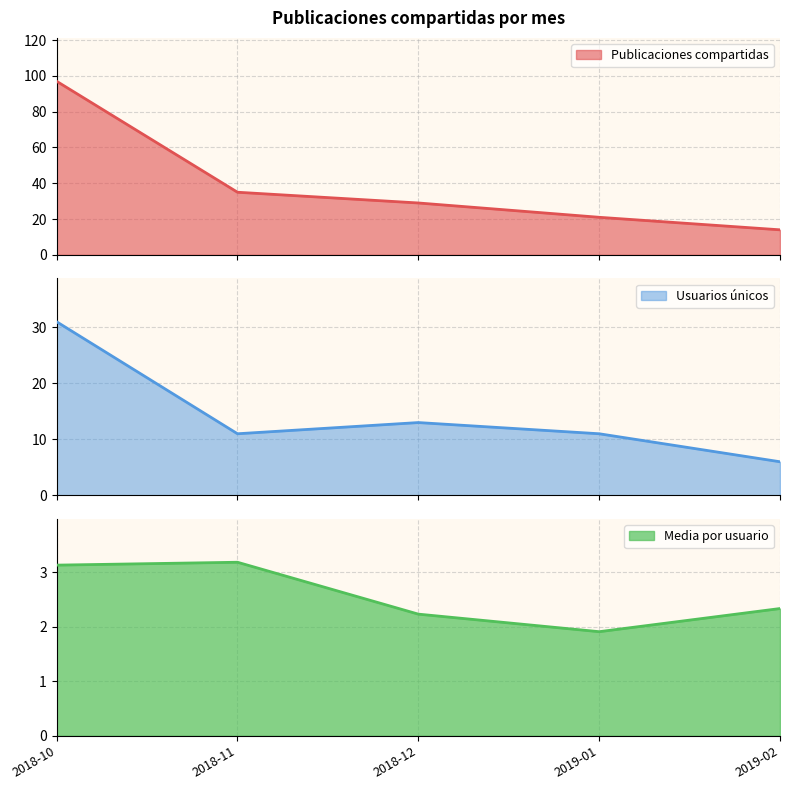

Reading left to right, list all the values displayed in this chart.

Publicaciones compartidas: 97.0	35.0	29.0	21.0	14.0
Usuarios únicos: 31.0	11.0	13.0	11.0	6.0
Media por usuario: 3.1	3.2	2.2	1.9	2.3